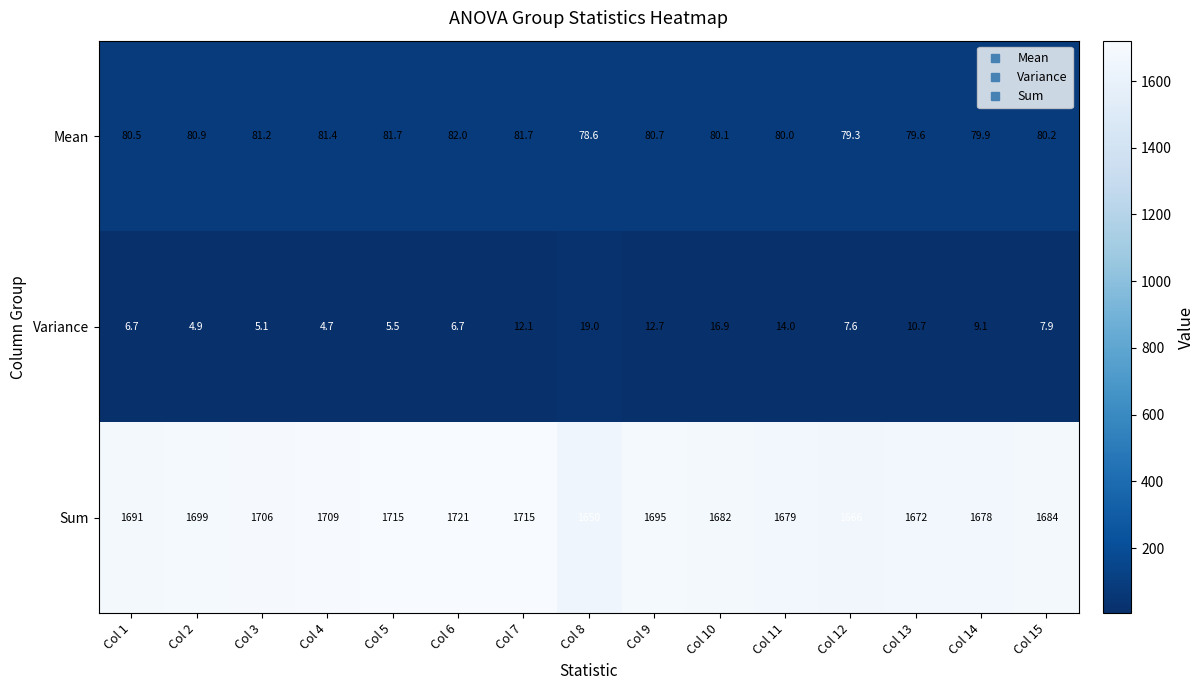

The Mean series shows 42.9 at Col 15. True or false?

False